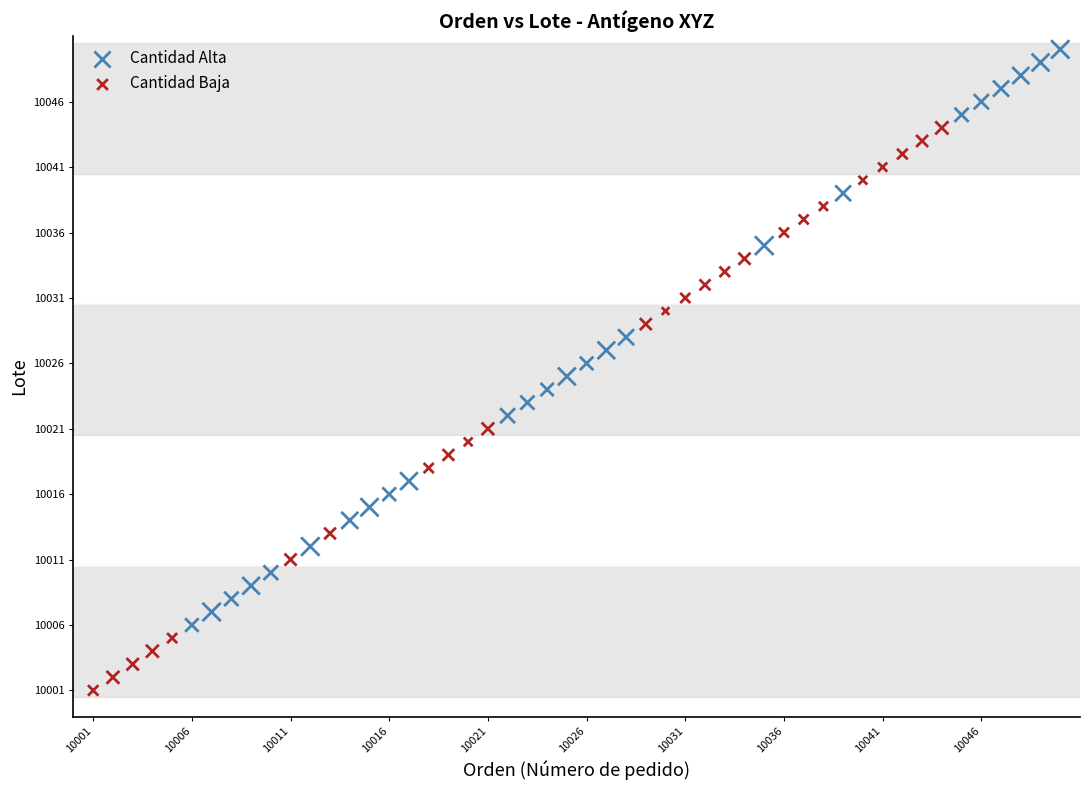

Which series has the largest Y range (max minus min)?

Cantidad Alta